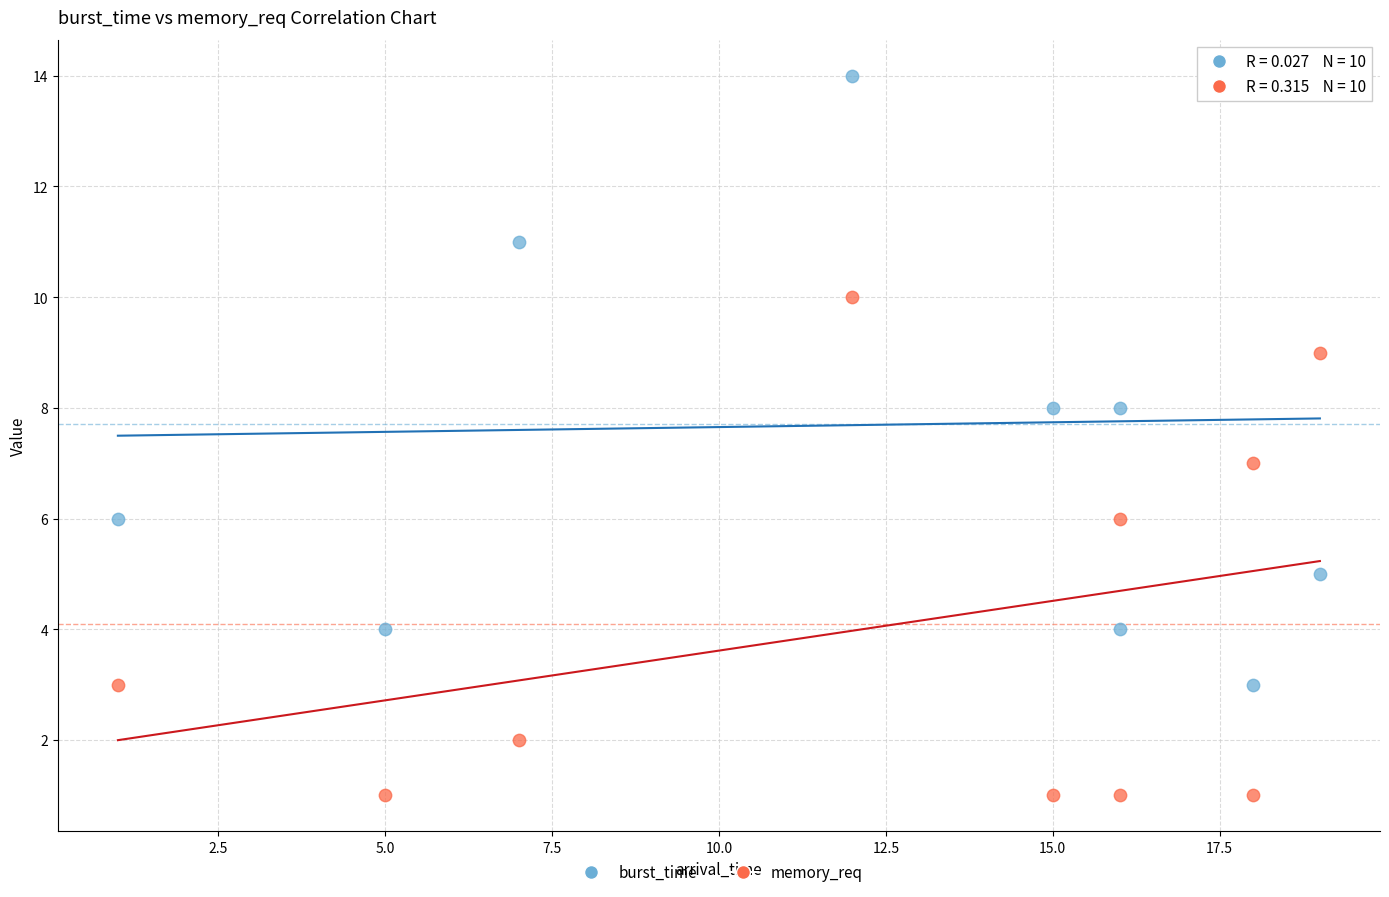

Which series has the largest Y range (max minus min)?

burst_time